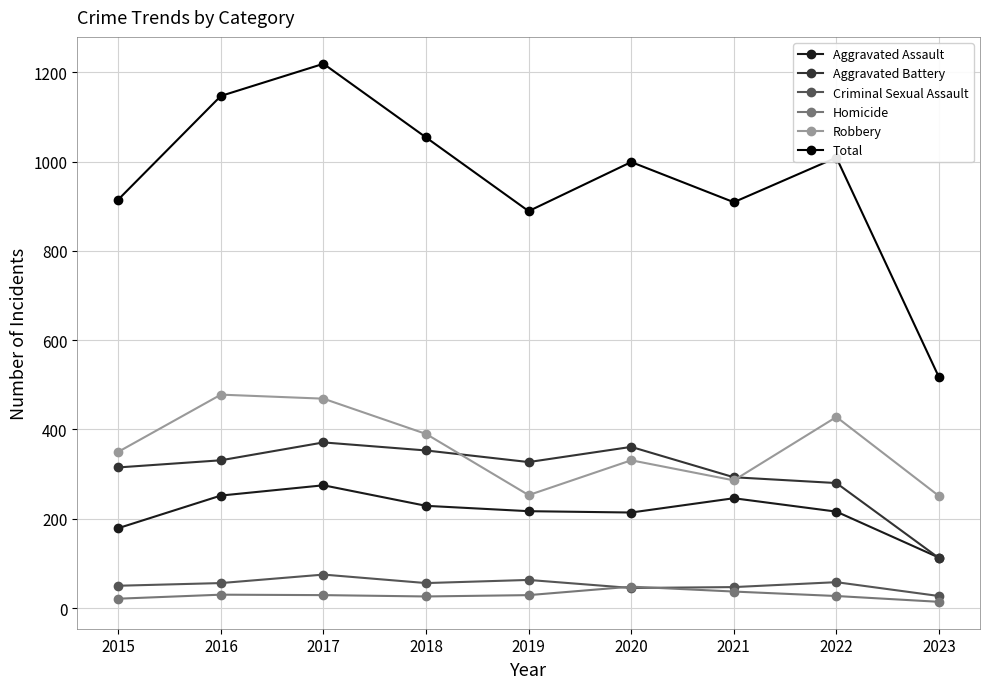

How many series are shown in this chart?

6